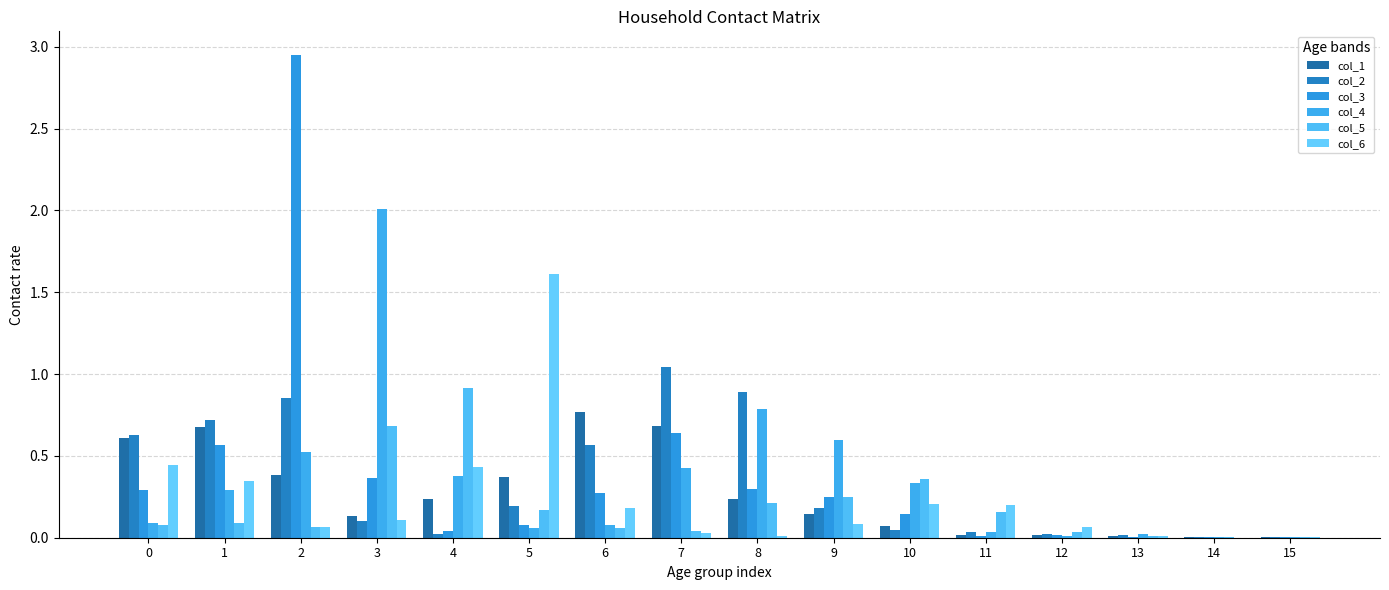

Which series changed the most between 0 and 13?

col_2